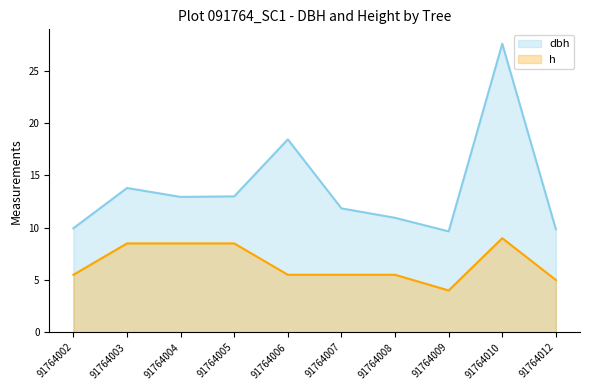

Reading right to left, what are all the values shown in this chart?

dbh: 91764012=9.8	91764010=27.6	91764009=9.7	91764008=10.9	91764007=11.8	91764006=18.4	91764005=13.0	91764004=12.9	91764003=13.8	91764002=9.9
h: 91764012=5.0	91764010=9.0	91764009=4.0	91764008=5.5	91764007=5.5	91764006=5.5	91764005=8.5	91764004=8.5	91764003=8.5	91764002=5.5